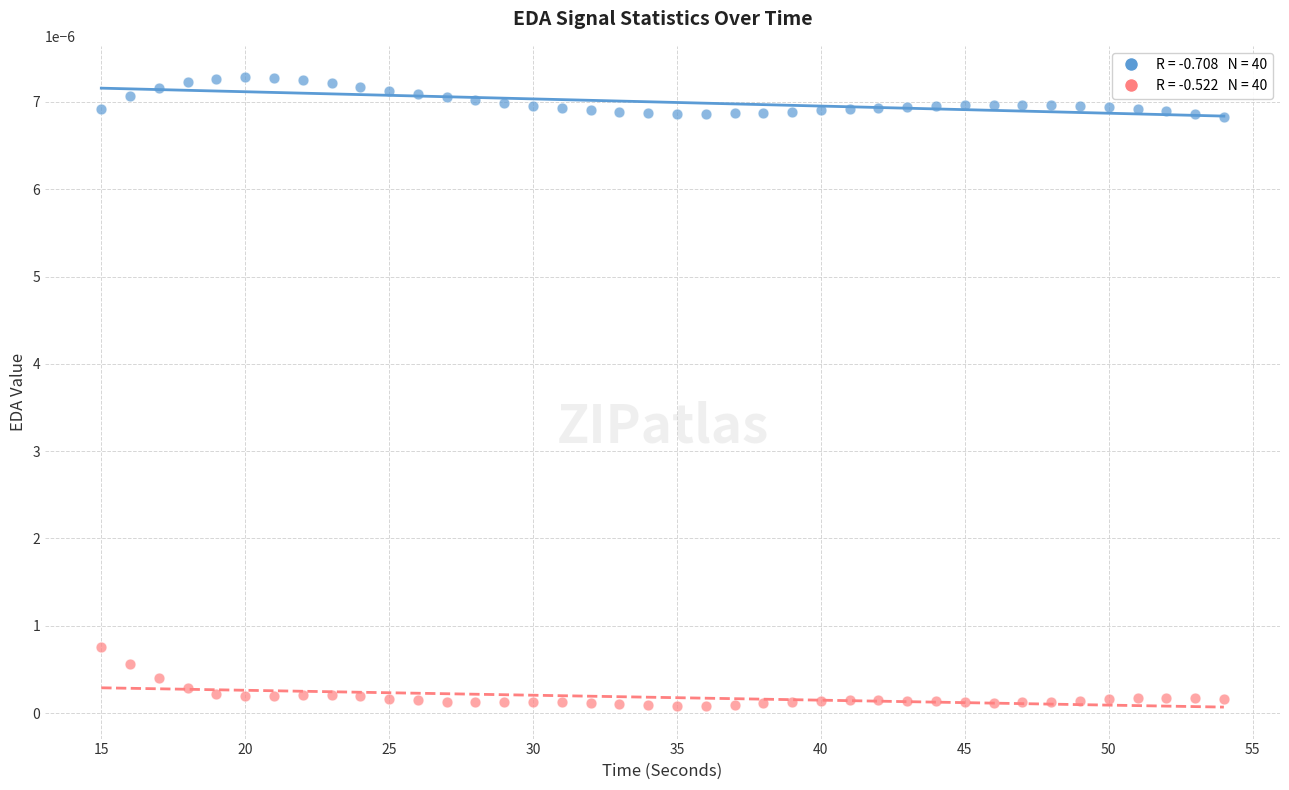

Across all data points, what is the range of X values (max minus min)?

39.0